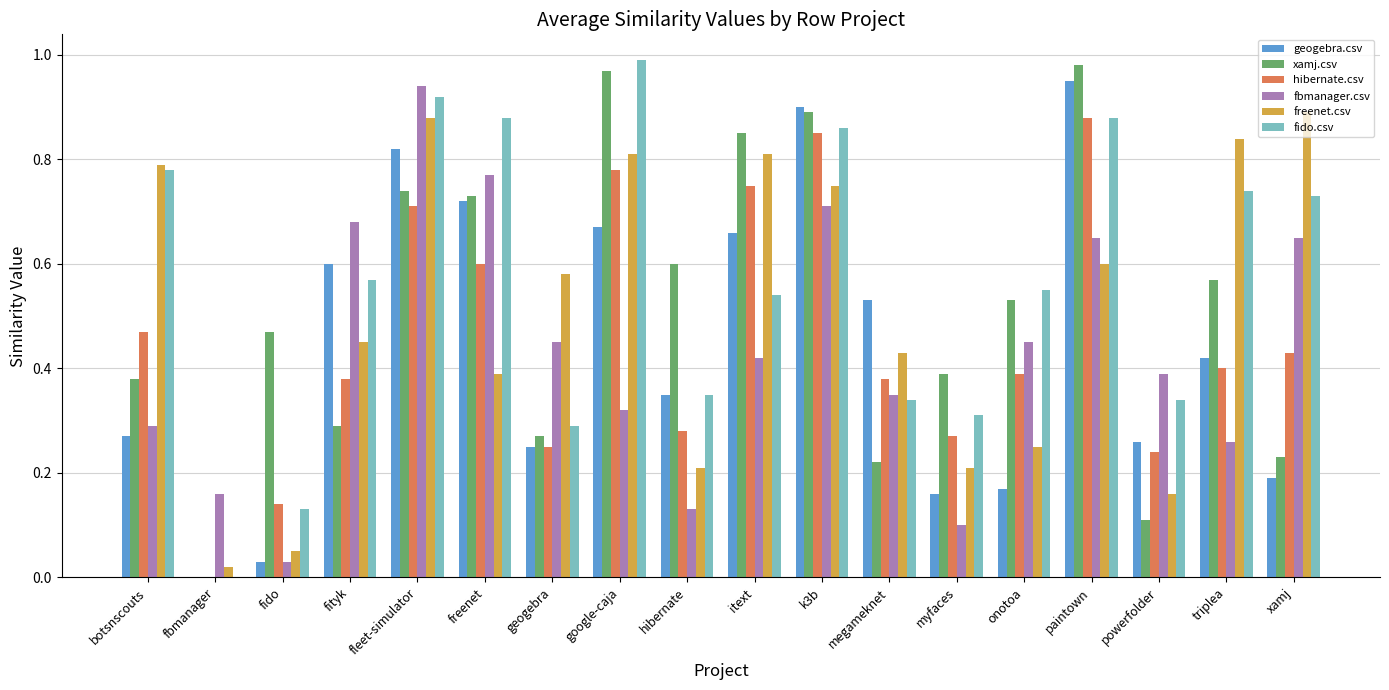

What is the sum of all fido.csv values?

10.2